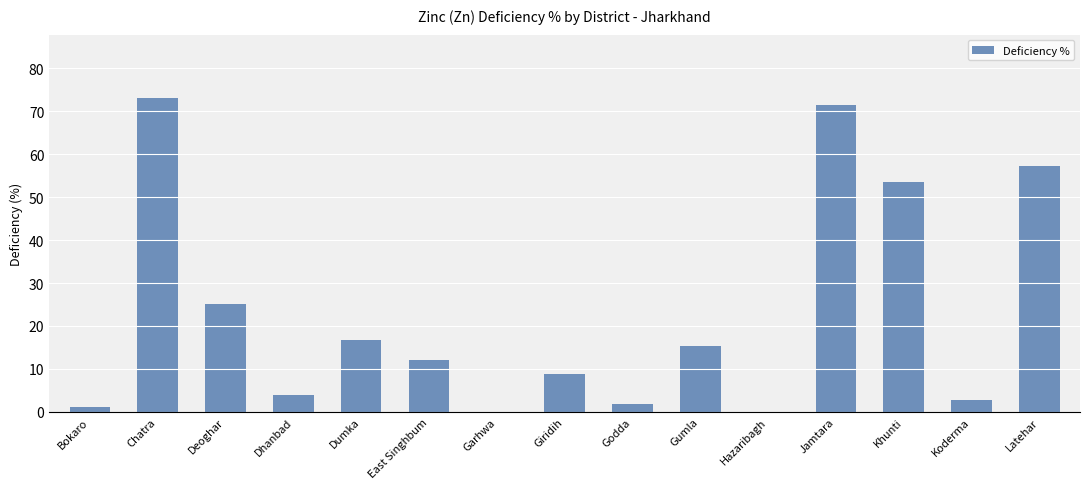

Between Dhanbad and Chatra, which is larger?

Chatra